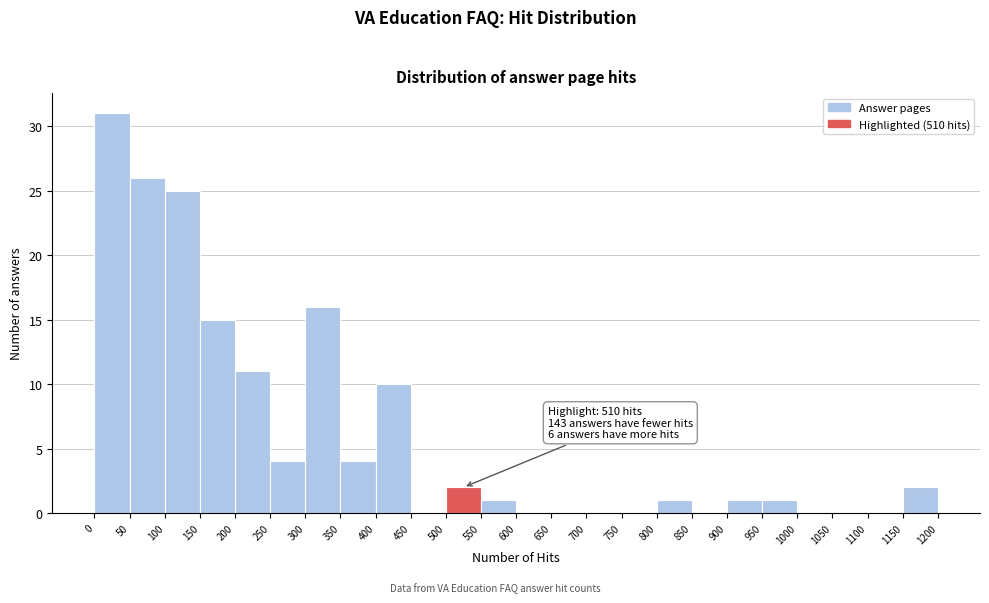

Over which range of the x-axis is the bar tallest?

0 to 50